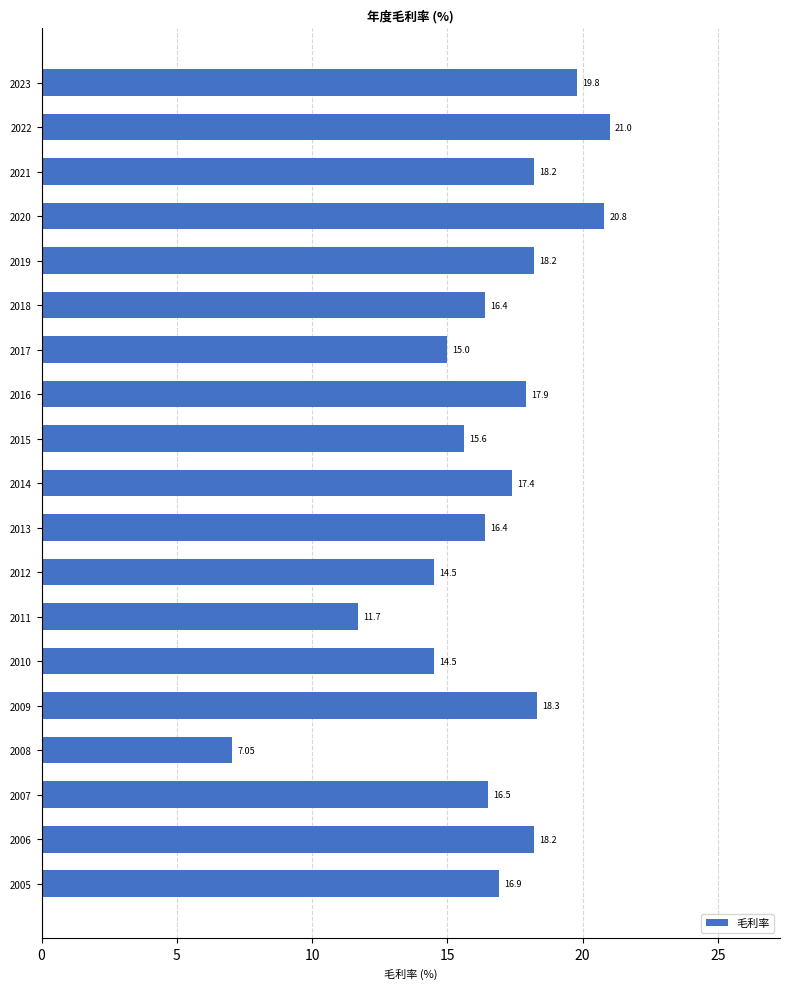

Which has a higher value, 2006 or 2014?

2006